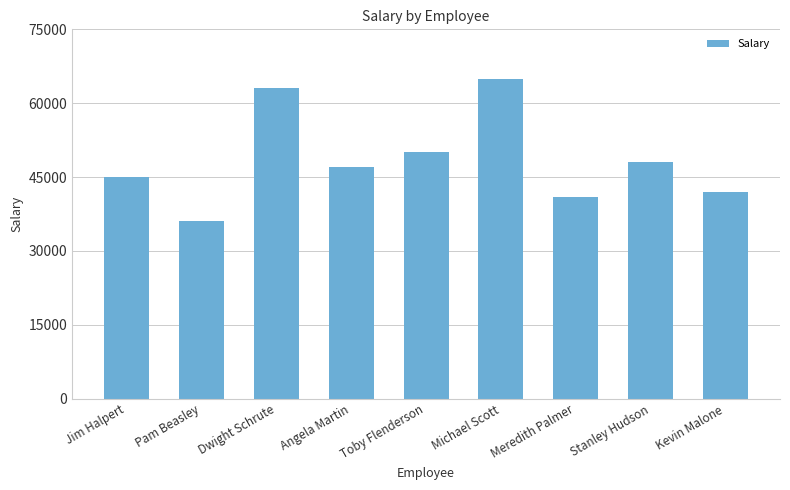

Rank the categories by value from highest to lowest.

Michael Scott, Dwight Schrute, Toby Flenderson, Stanley Hudson, Angela Martin, Jim Halpert, Kevin Malone, Meredith Palmer, Pam Beasley